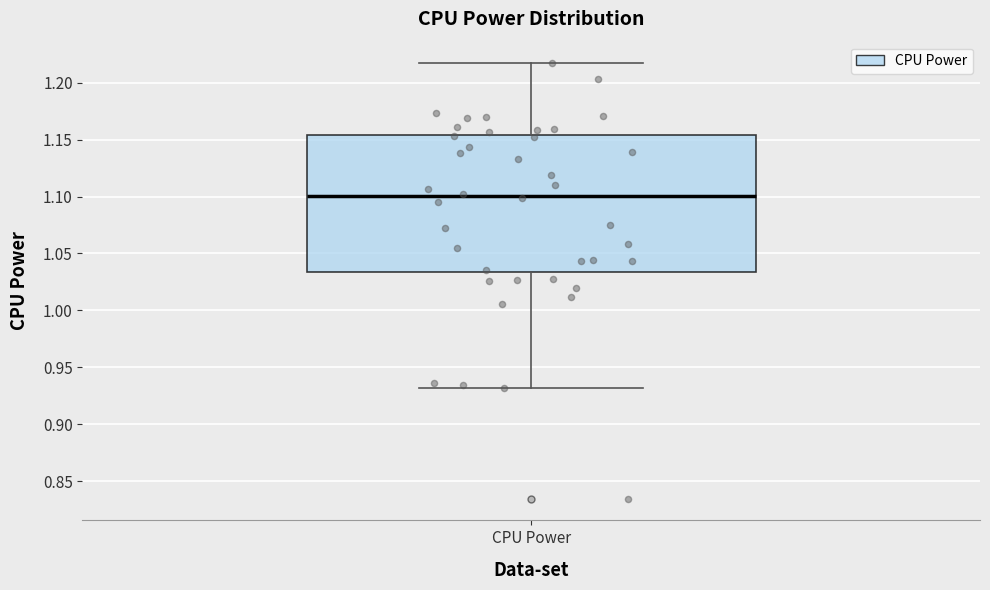

Where does the median line of the box for CPU Power sit on the y-axis? The values are not printed on the chart, so give them approximately, as read against the axis.

1.100